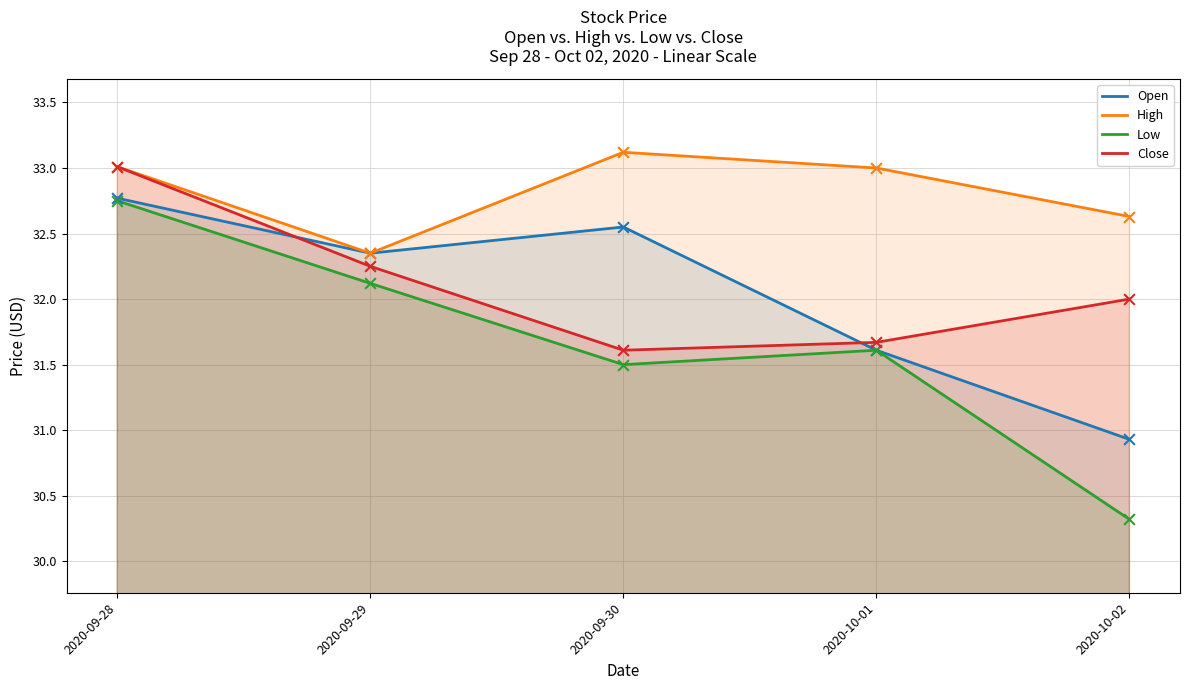

At how many categories does at least one series exceed 30?

5